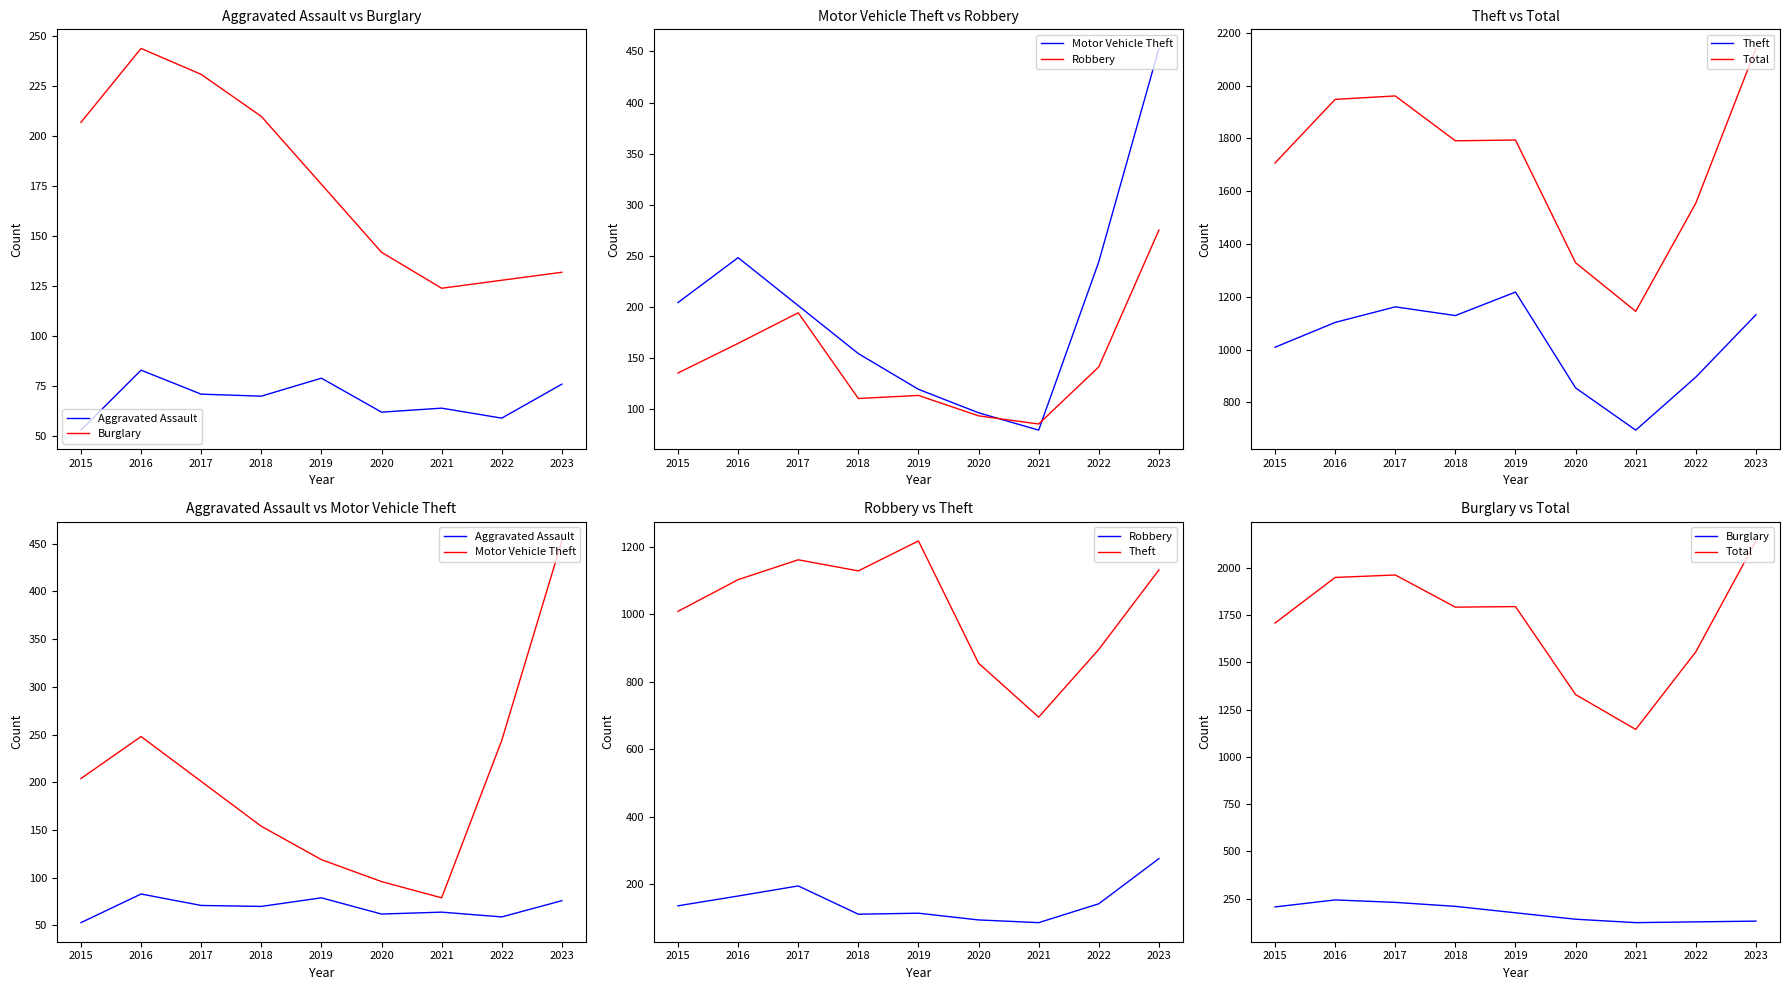

List the series in order of their peak value, highest first.

Total, Theft, Motor Vehicle Theft, Robbery, Burglary, Aggravated Assault